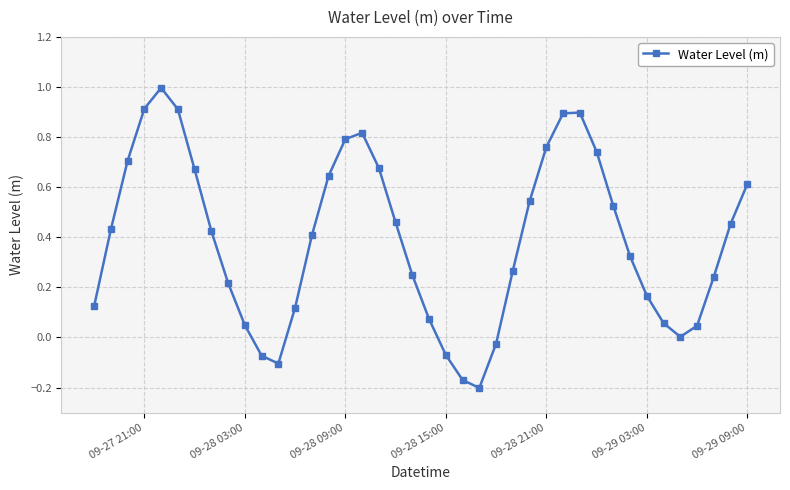

What is the sum of all values?

15.6